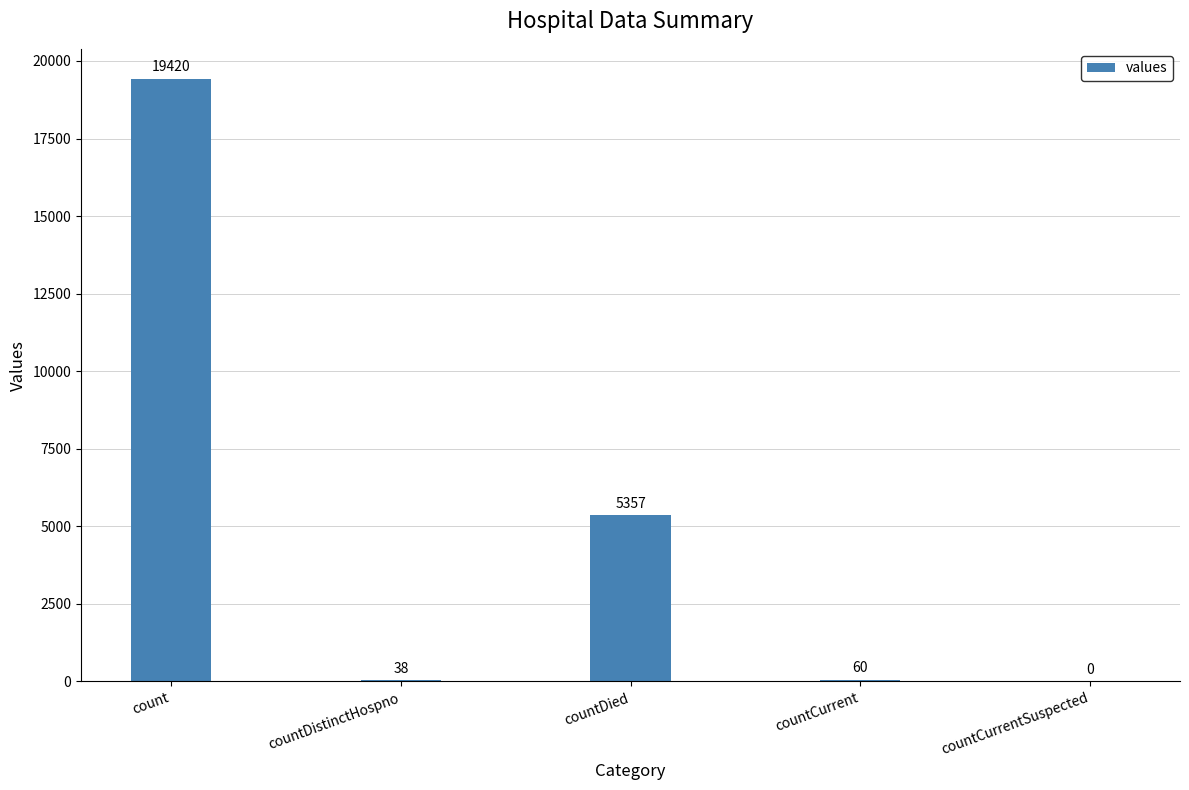

What is the greatest value displayed?

19420